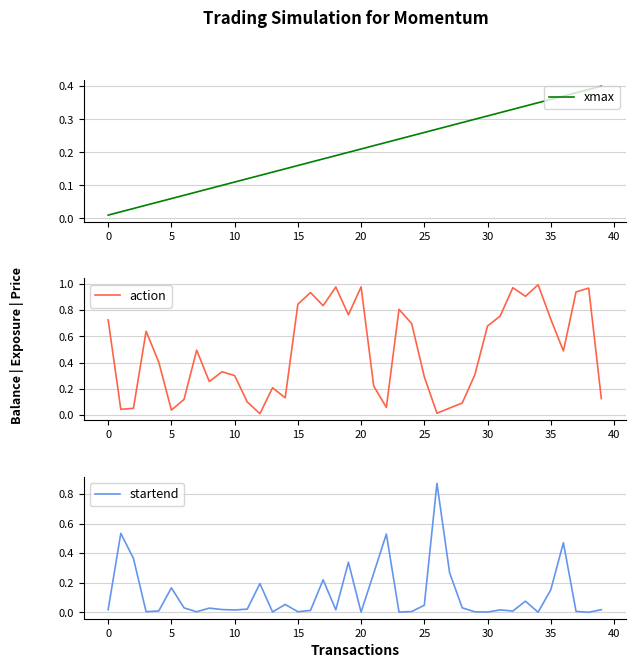

How many interior local peaks does the action series have?

11